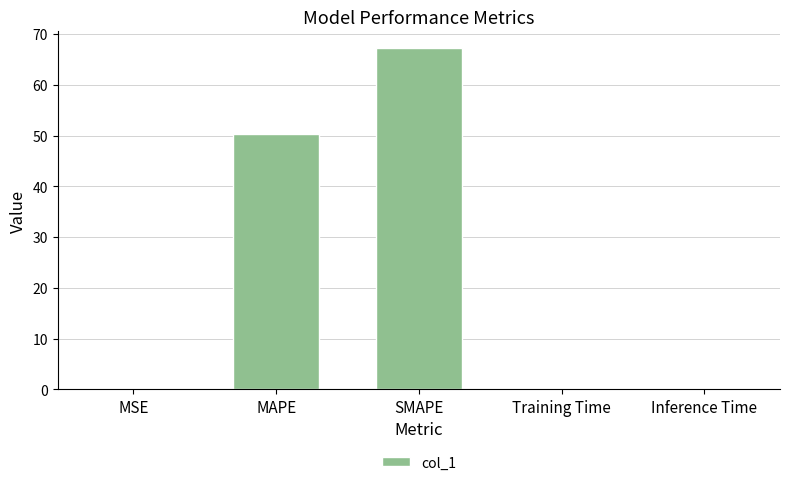

Where is the data nearest to the value 33?

MAPE